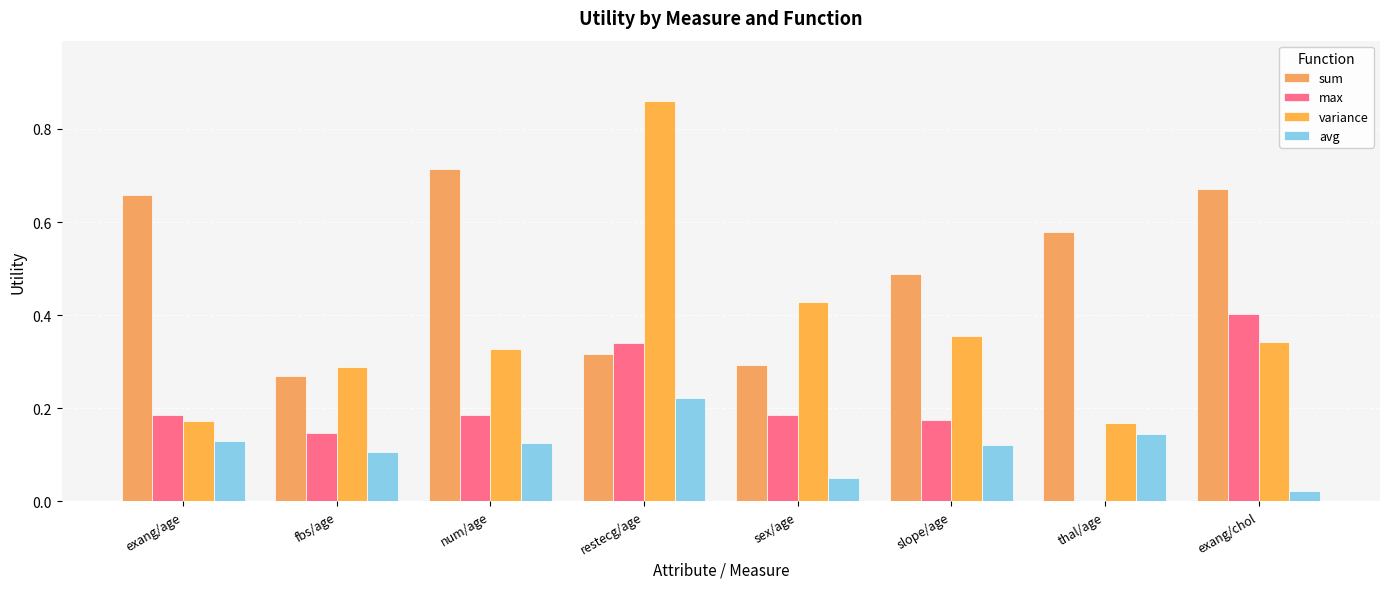

Is it true that variance equals 0.9 at restecg/age?

True